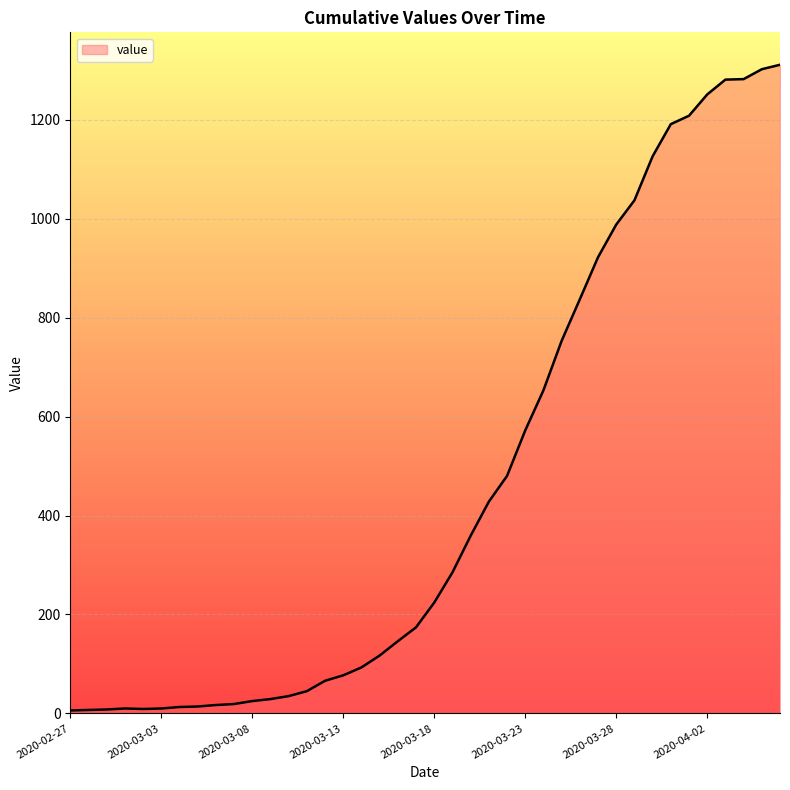

Count the number of data series in this chart.

1